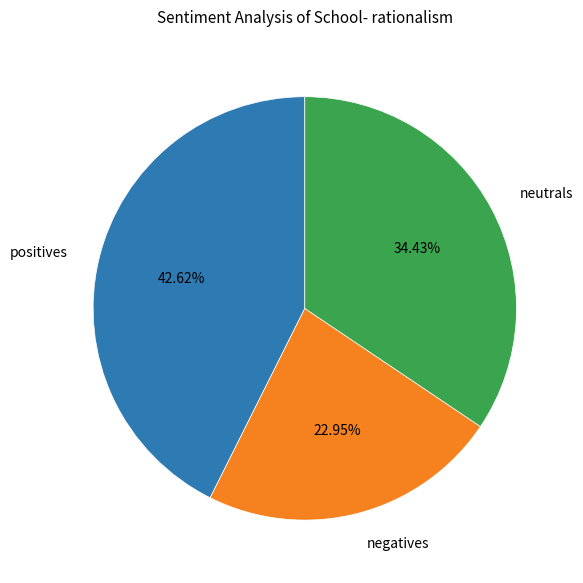

Rank the categories by value from highest to lowest.

positives, neutrals, negatives